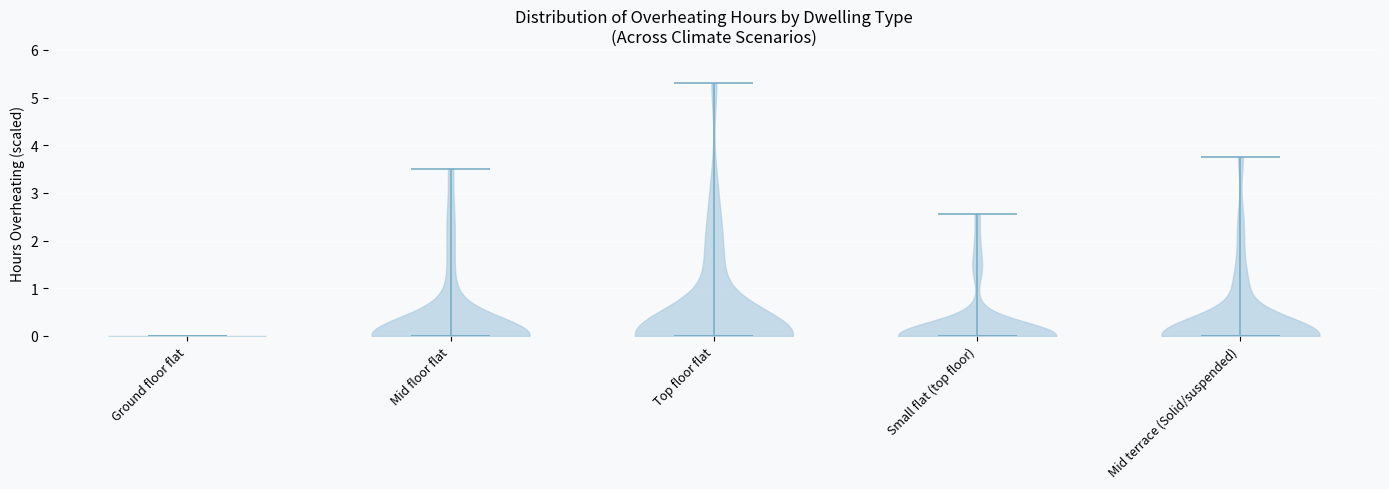

Reading left to right, read every violin against the y-axis: where its median line is, and the lowest and highest points it reaches. The values are not printed on the chart, so give them approximately, as read against the axis.

Ground floor flat: median line 0.0, lowest point 0.0, highest point 0.0
Mid floor flat: median line 0.0, lowest point 0.0, highest point 3.5
Top floor flat: median line 0.0, lowest point 0.0, highest point 5.3
Small flat (top floor): median line 0.0, lowest point 0.0, highest point 2.6
Mid terrace (Solid/suspended): median line 0.0, lowest point 0.0, highest point 3.8